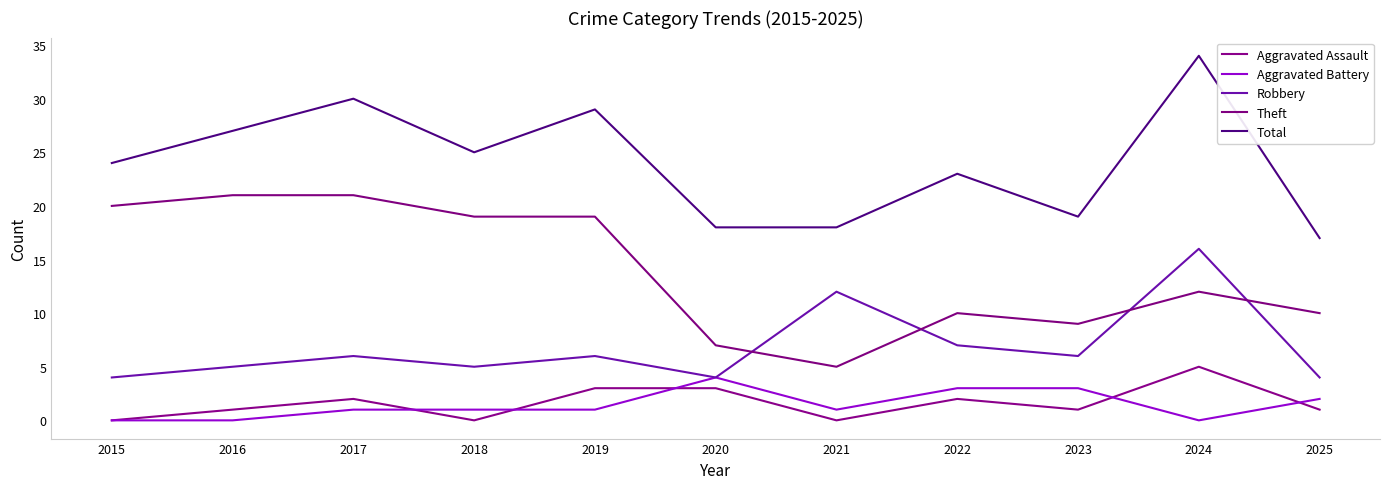

Between 2015 and 2024, which series saw the biggest shift?

Robbery